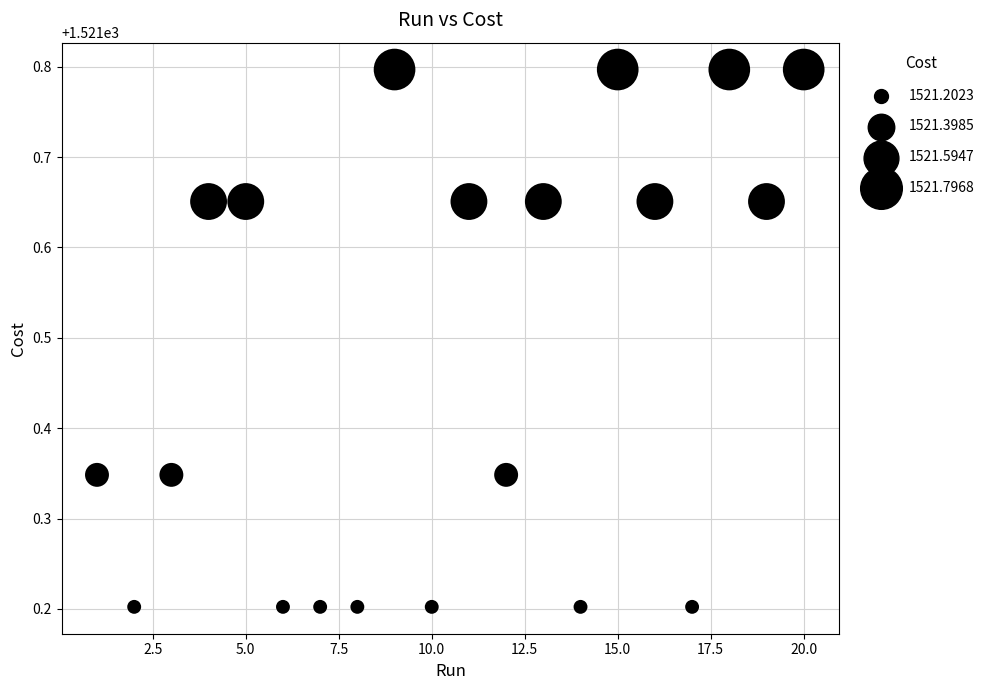

What is the range of Y values (max minus min)?

0.6